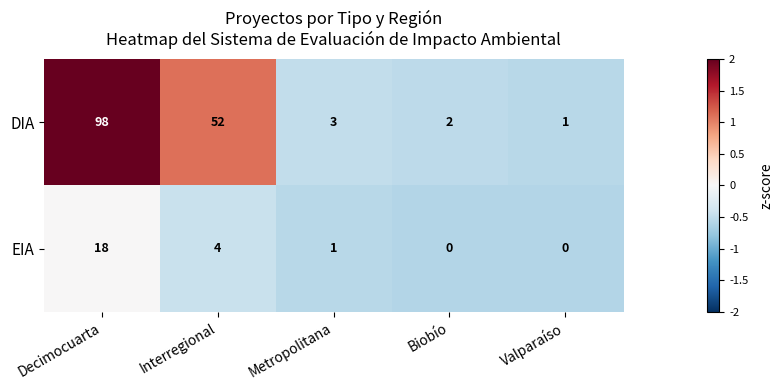

What is the difference between the highest and lowest values at Biobío?

2